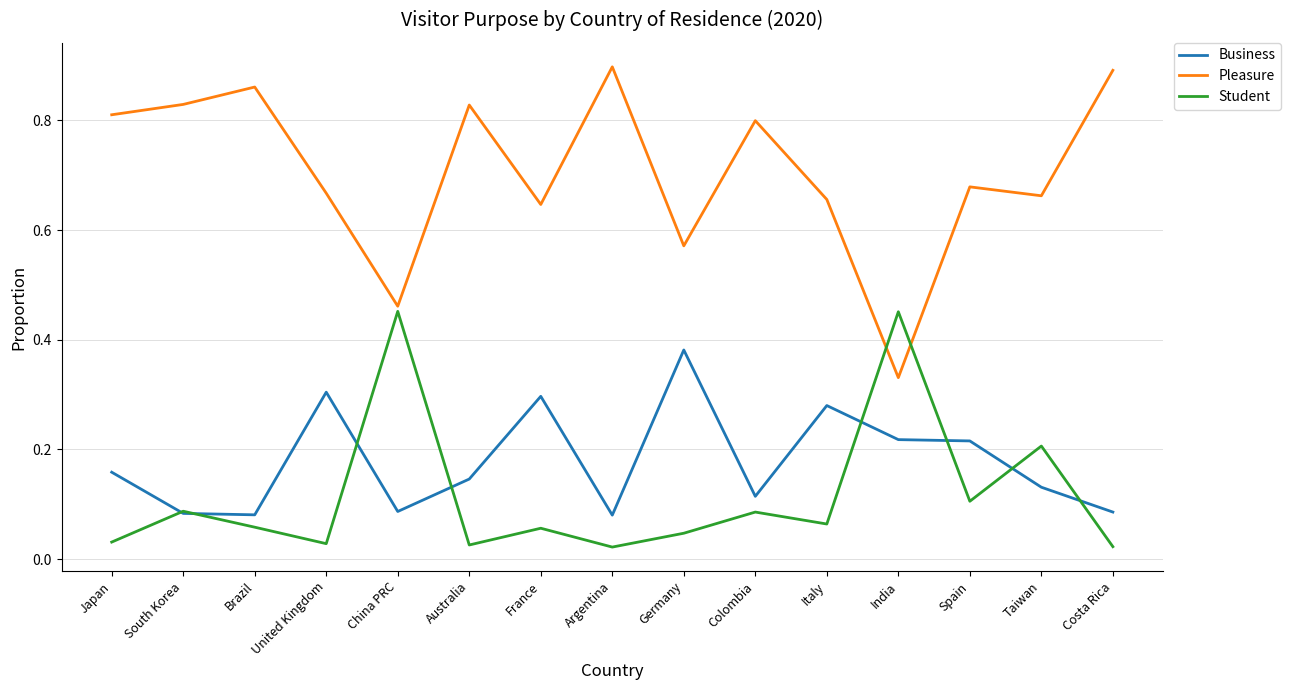

Rank the series at India from highest to lowest value.

Student, Pleasure, Business